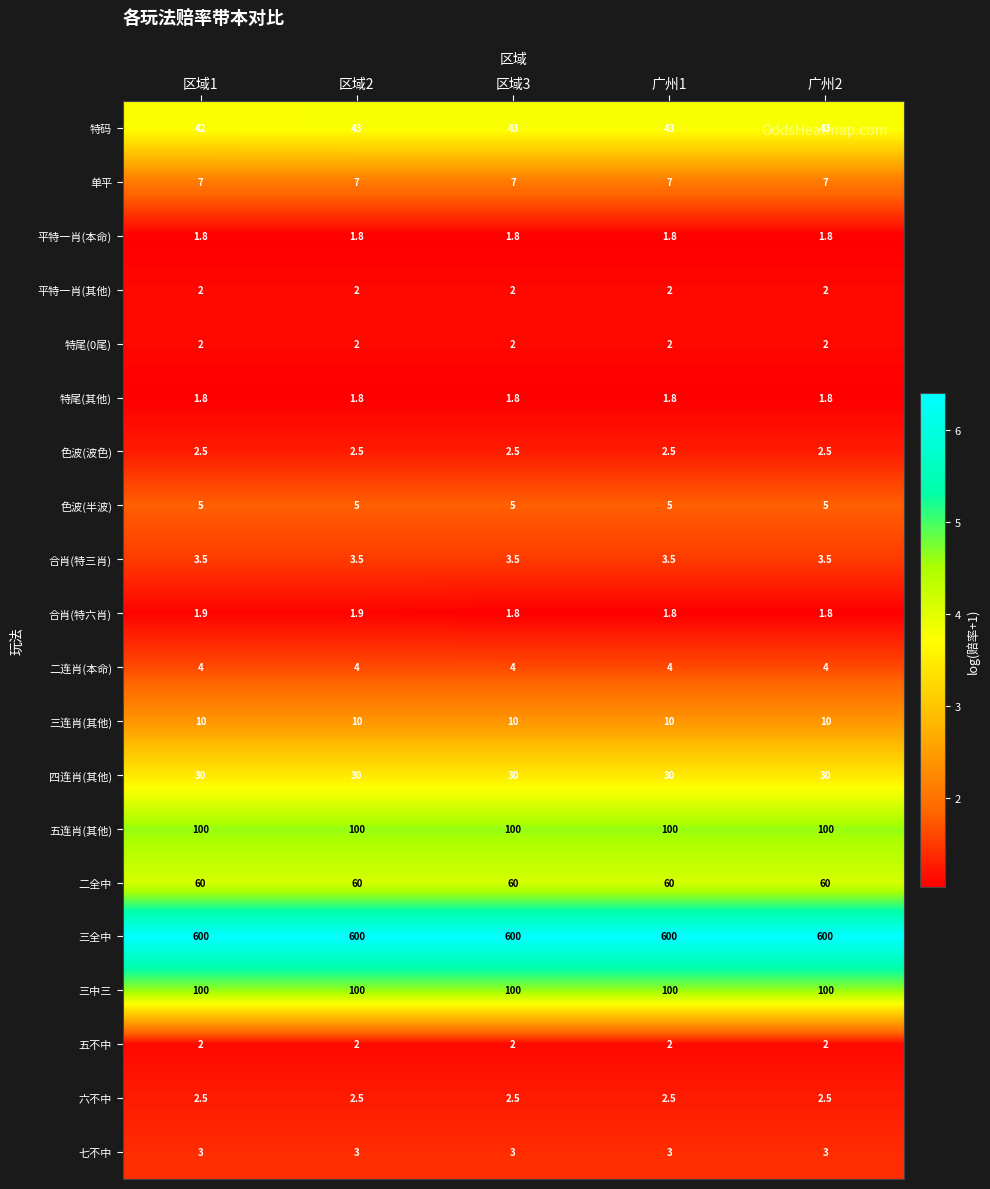

The value of 三中三 at 区域2 is 151.8. True or false?

False